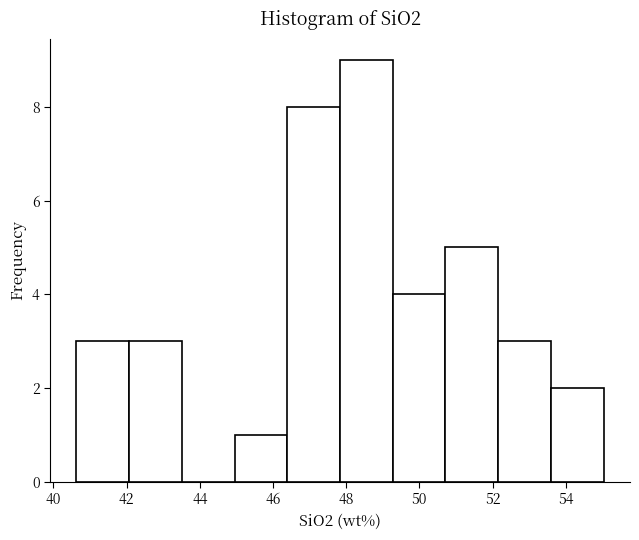

Reading left to right, list every bar in this chart as the range it spans on the x-axis followed by its height. Neither the bar edges nor the heights are printed on the chart, so give them approximately, as read against the axes.

40.6 to 42.0: 3
42.0 to 43.6: 3
43.6 to 45.0: 0
45.0 to 46.4: 1
46.4 to 47.8: 8
47.8 to 49.2: 9
49.2 to 50.8: 4
50.8 to 52.2: 5
52.2 to 53.6: 3
53.6 to 55.0: 2